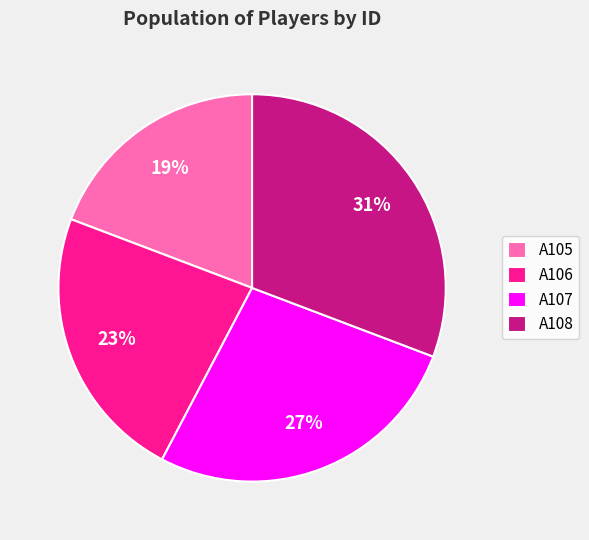

What is the largest slice in the pie chart?

A108